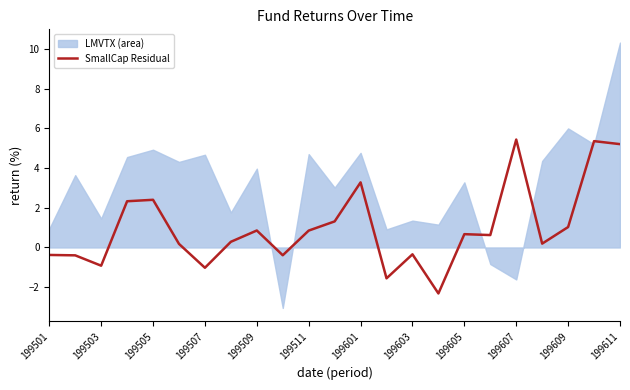

Reading left to right, extract all data points from this chart.

-0.4	-0.4	-0.9	2.3	2.4	0.2	-1.0	0.3	0.9	-0.4	0.8	1.3	3.3	-1.6	-0.3	-2.3	0.7	0.6	5.4	0.2	1.0	5.4	5.2